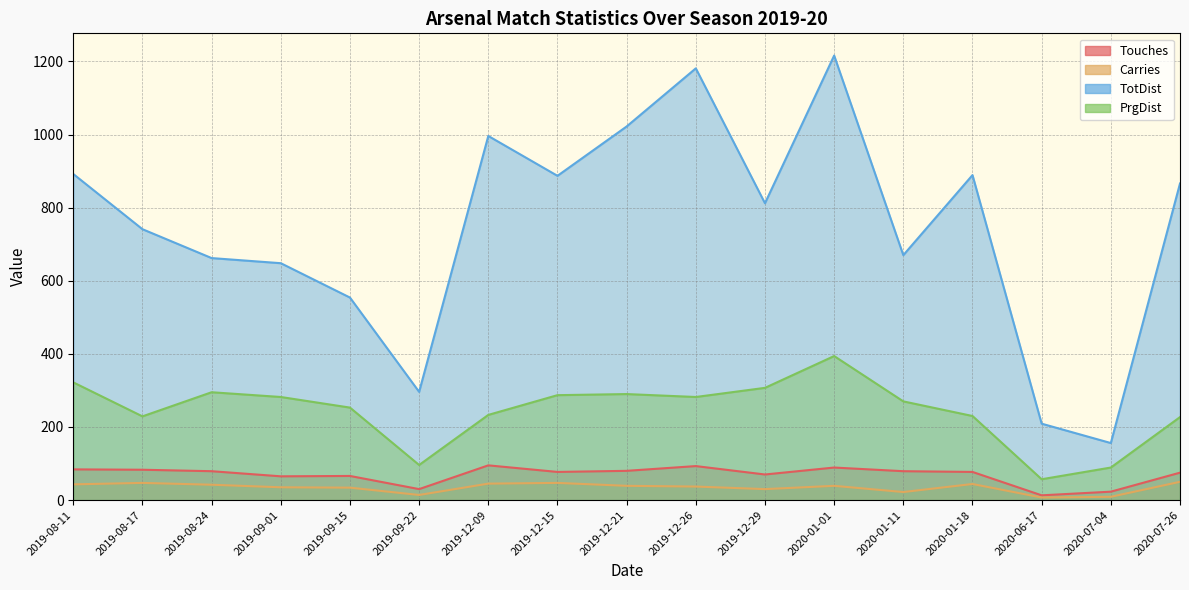

What is the value of the Touches point at the 2nd from the left?

83